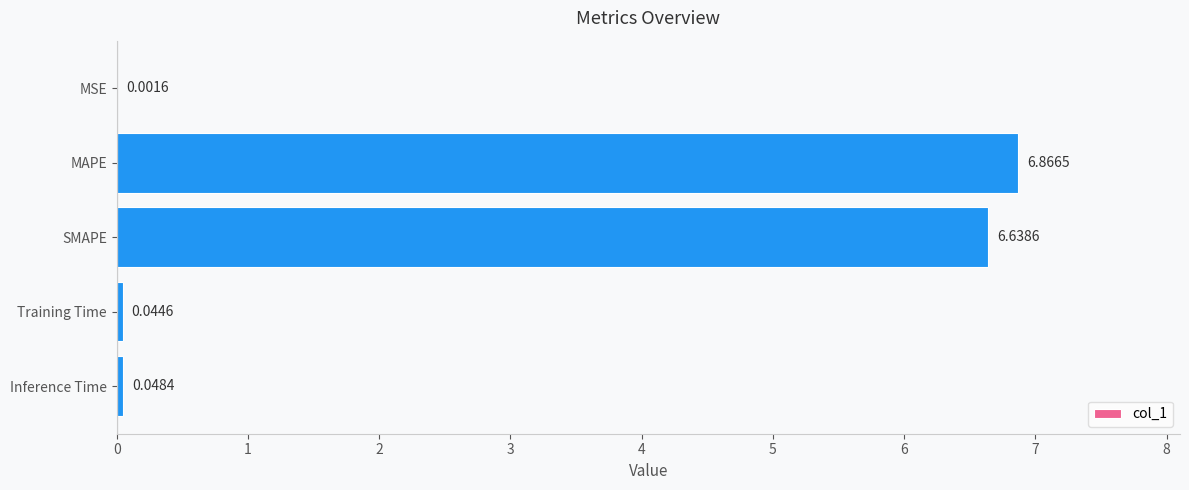

What is the sum of all values?

13.6